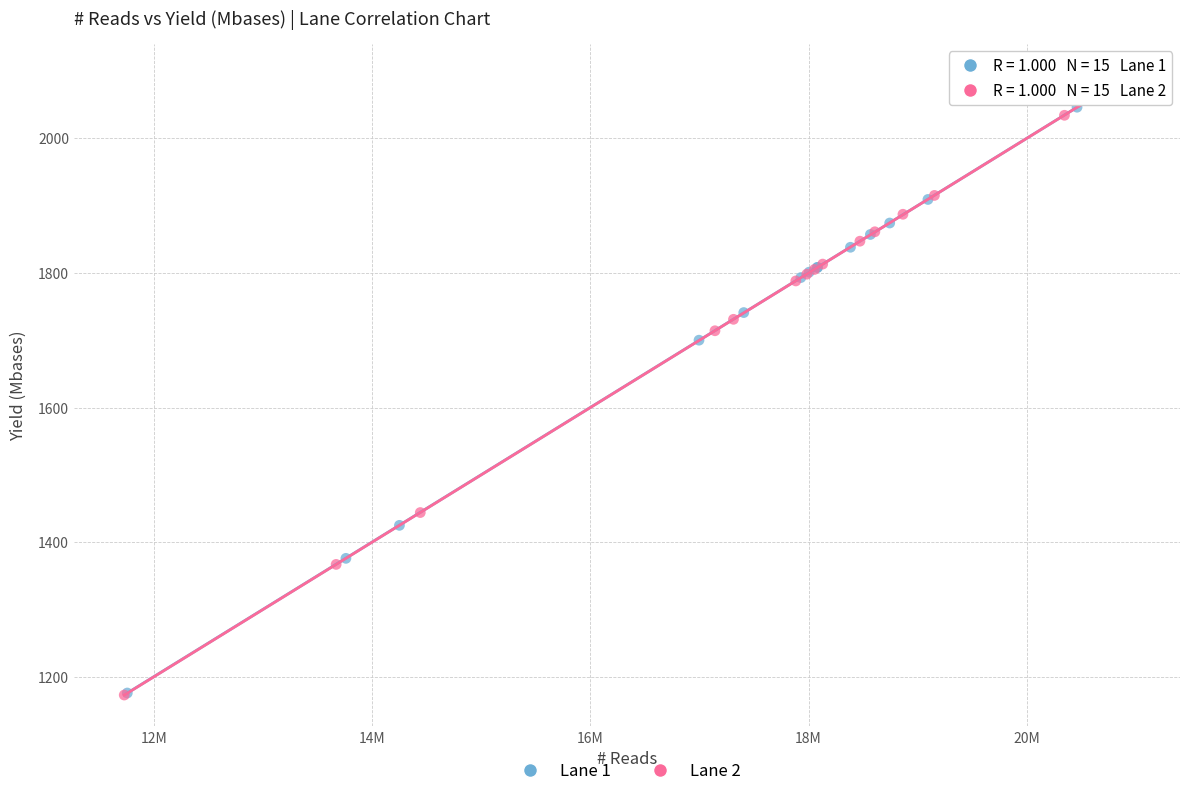

Which series has the widest spread of Y values?

Lane 2